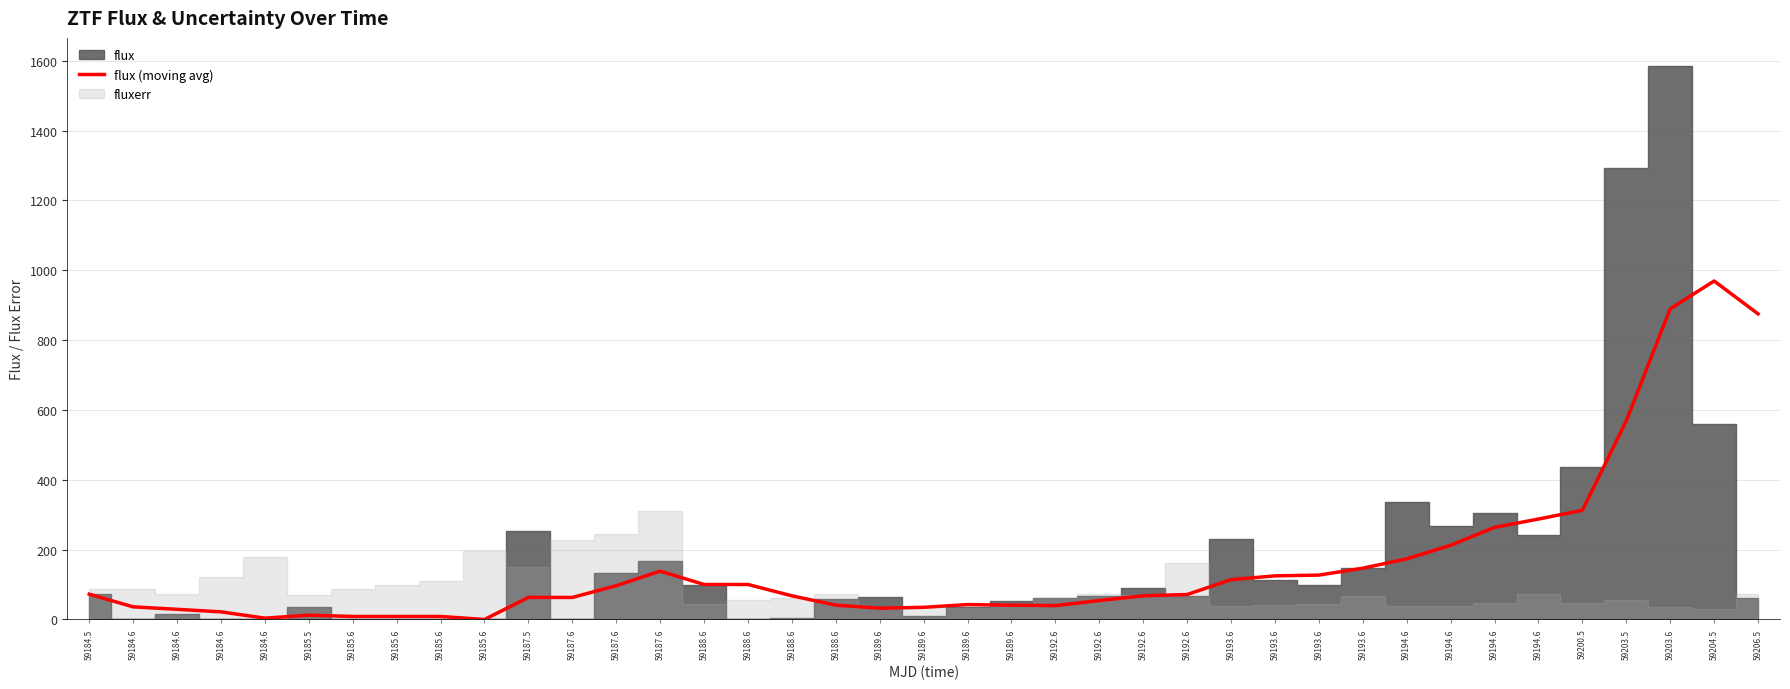

What is the change in value from 59193.6 to 59193.6?

+2.1